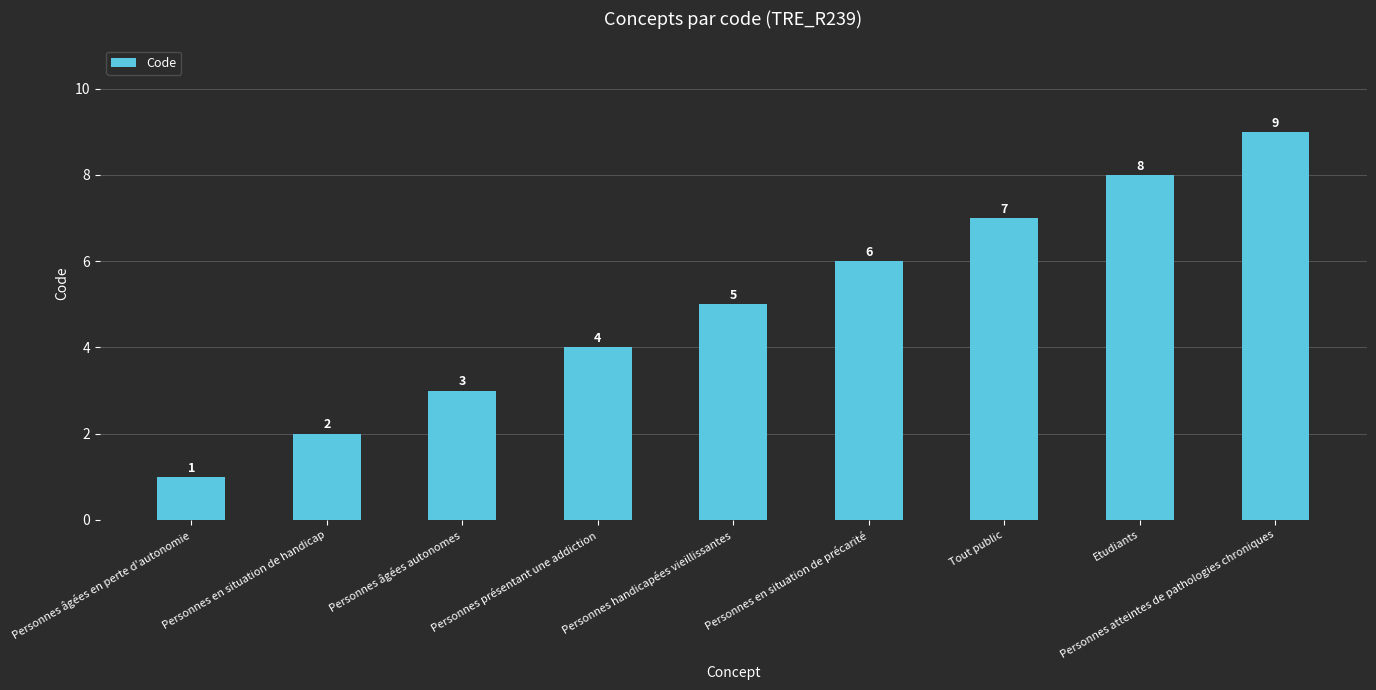

Reading left to right, transcribe all the data shown in this chart.

1	2	3	4	5	6	7	8	9